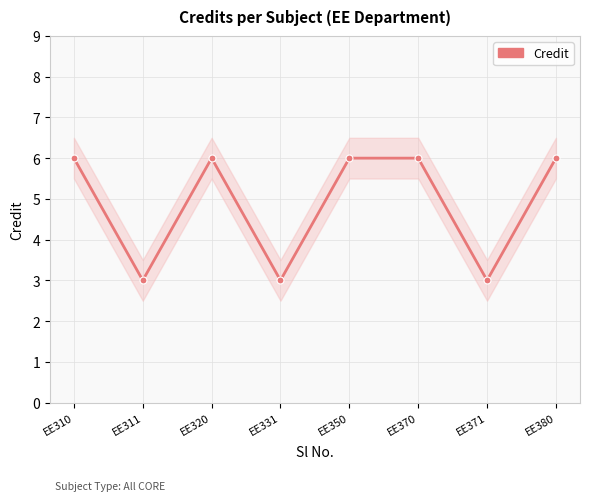

Where is the first local maximum?

EE320